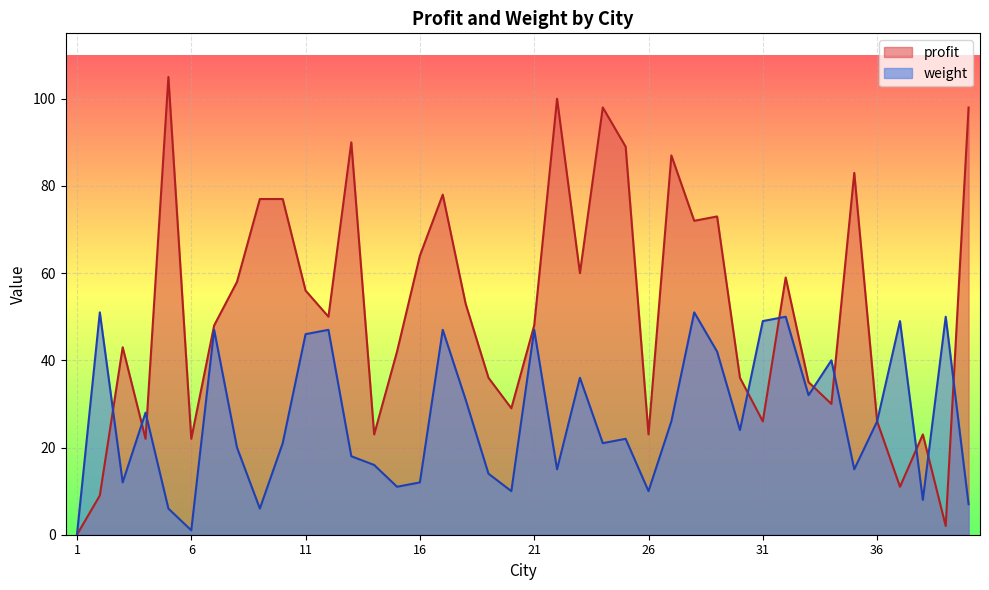

At which category does weight reach its first local peak?

2